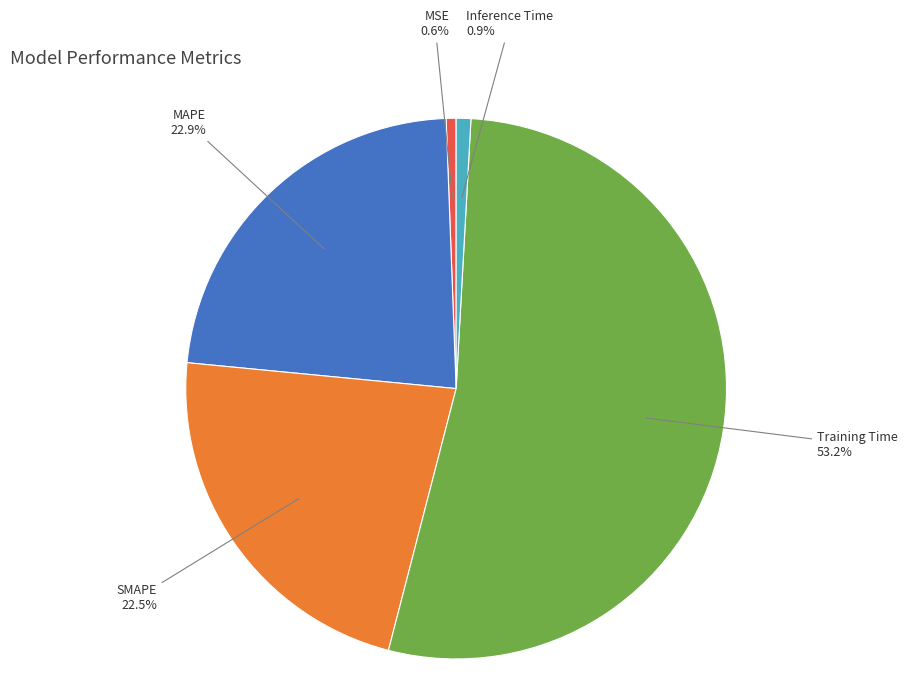

What percentage is the MSE slice, to the nearest percent?

1%